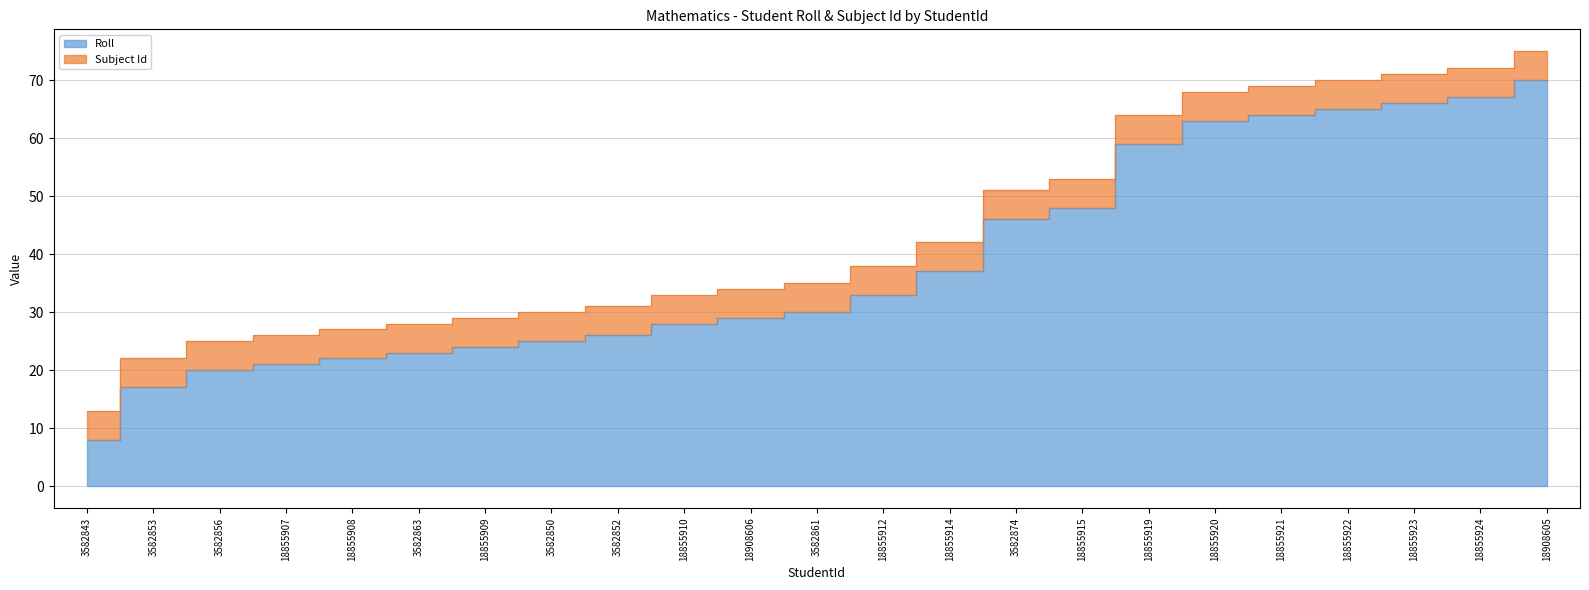

List the labels in order of value, smallest first.

3582843, 3582853, 3582856, 18855907, 18855908, 3582863, 18855909, 3582850, 3582852, 18855910, 18908606, 3582861, 18855912, 18855914, 3582874, 18855915, 18855919, 18855920, 18855921, 18855922, 18855923, 18855924, 18908605